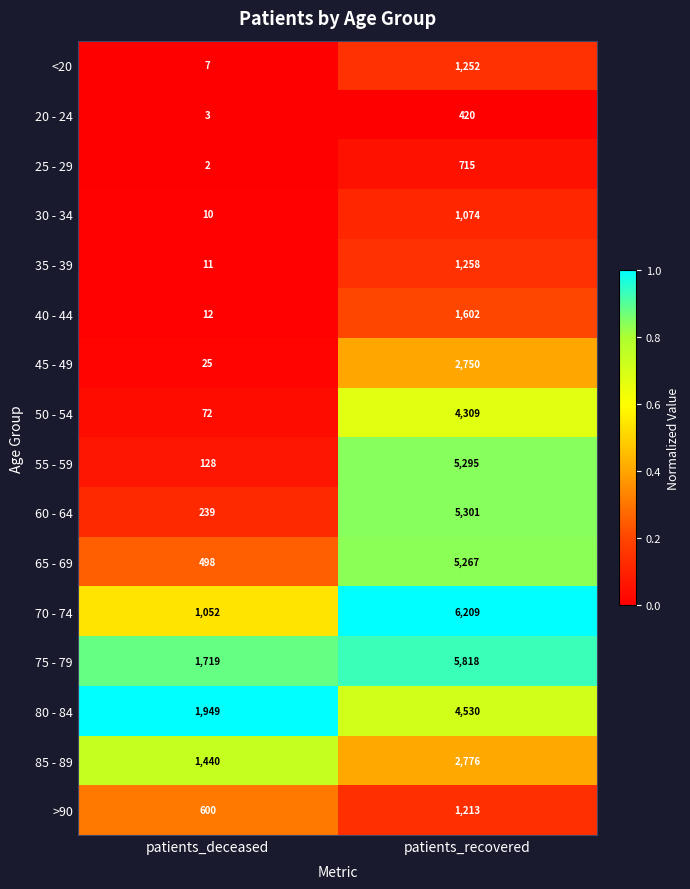

Which category has the highest value across all series?

patients_recovered